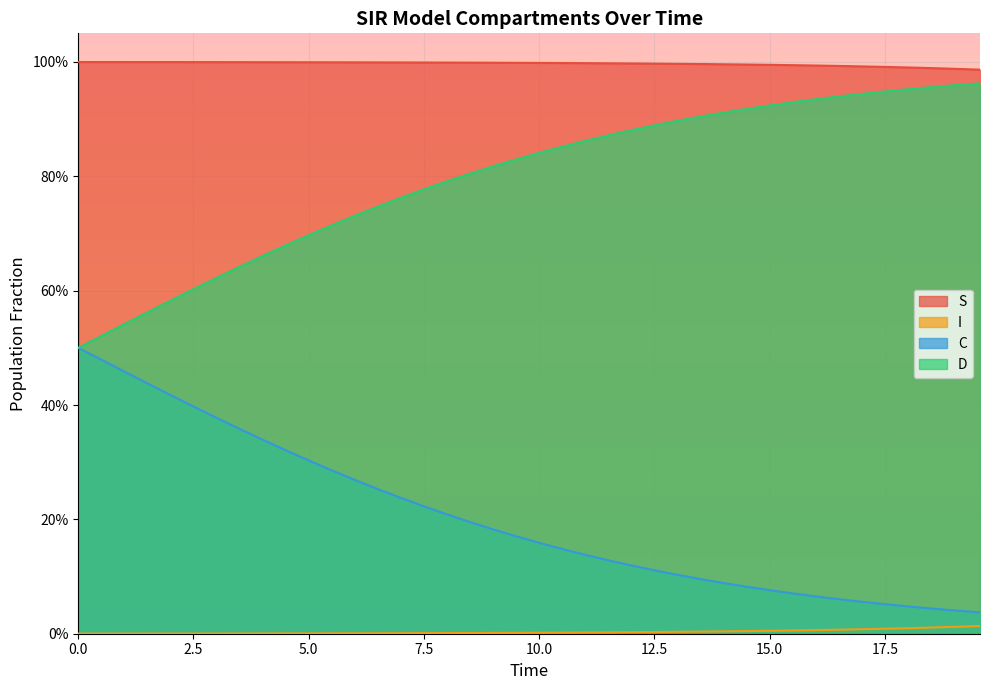

Between 12.5 and 36, which series saw the biggest shift?

C